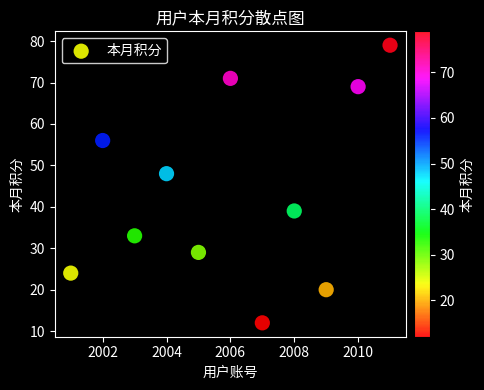

What is the range of Y values (max minus min)?

67